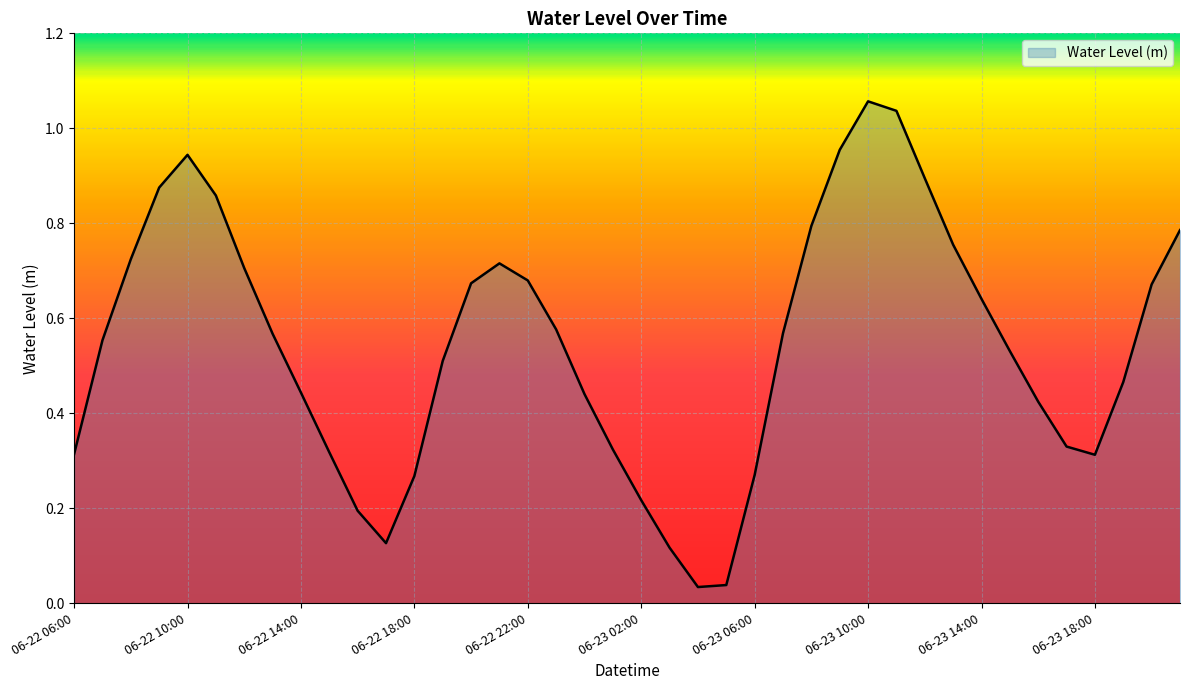

Reading left to right, transcribe all the data shown in this chart.

06-22 06:00=0.3	06-22 07:00=0.6	06-22 08:00=0.7	06-22 09:00=0.9	06-22 10:00=0.9	06-22 11:00=0.9	06-22 12:00=0.7	06-22 13:00=0.6	06-22 14:00=0.4	06-22 15:00=0.3	06-22 16:00=0.2	06-22 17:00=0.1	06-22 18:00=0.3	06-22 19:00=0.5	06-22 20:00=0.7	06-22 21:00=0.7	06-22 22:00=0.7	06-22 23:00=0.6	06-23 00:00=0.4	06-23 01:00=0.3	06-23 02:00=0.2	06-23 03:00=0.1	06-23 04:00=0.0	06-23 05:00=0.0	06-23 06:00=0.3	06-23 07:00=0.6	06-23 08:00=0.8	06-23 09:00=1.0	06-23 10:00=1.1	06-23 11:00=1.0	06-23 12:00=0.9	06-23 13:00=0.8	06-23 14:00=0.6	06-23 15:00=0.5	06-23 16:00=0.4	06-23 17:00=0.3	06-23 18:00=0.3	06-23 19:00=0.5	06-23 20:00=0.7	06-23 21:00=0.8